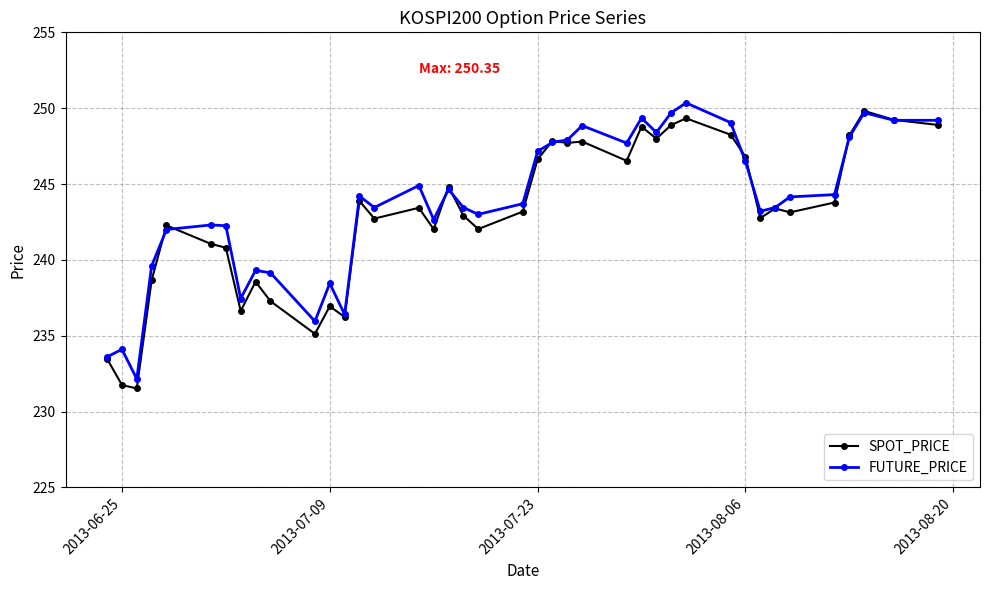

True or false: SPOT_PRICE has more than 1 points higher than both neighbors.

True